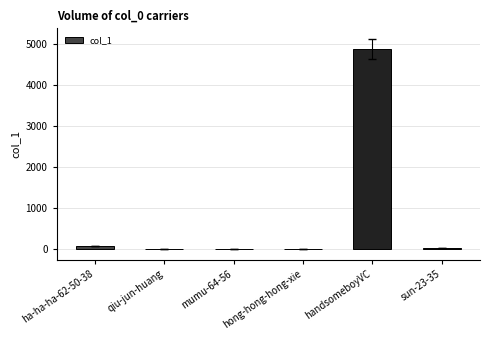

What is the maximum value shown in the chart?

4873